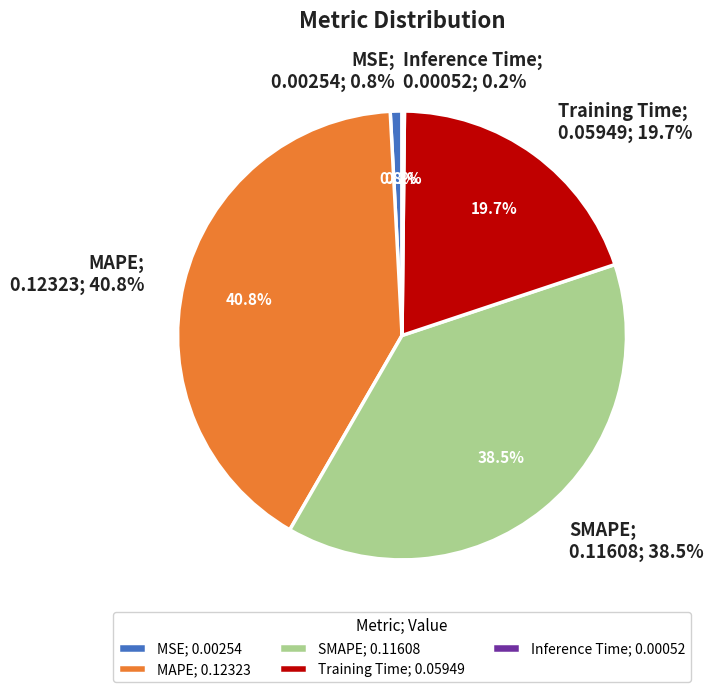

What is the largest slice in the pie chart?

MAPE